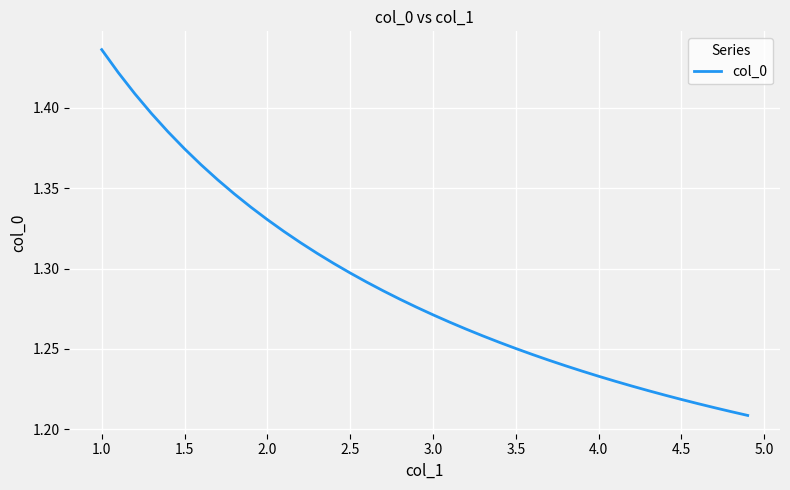

Does the chart display data point markers on the line(s)?

No